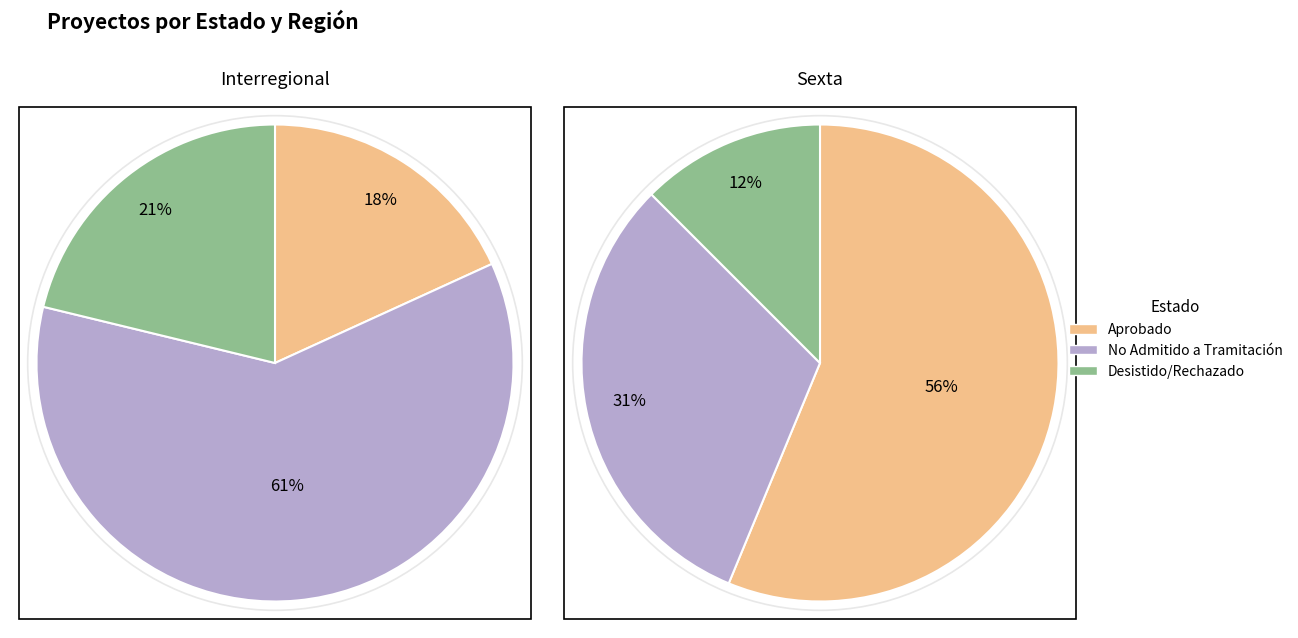

To the nearest percent, what is the combined percentage of Interregional and Sexta?

100%